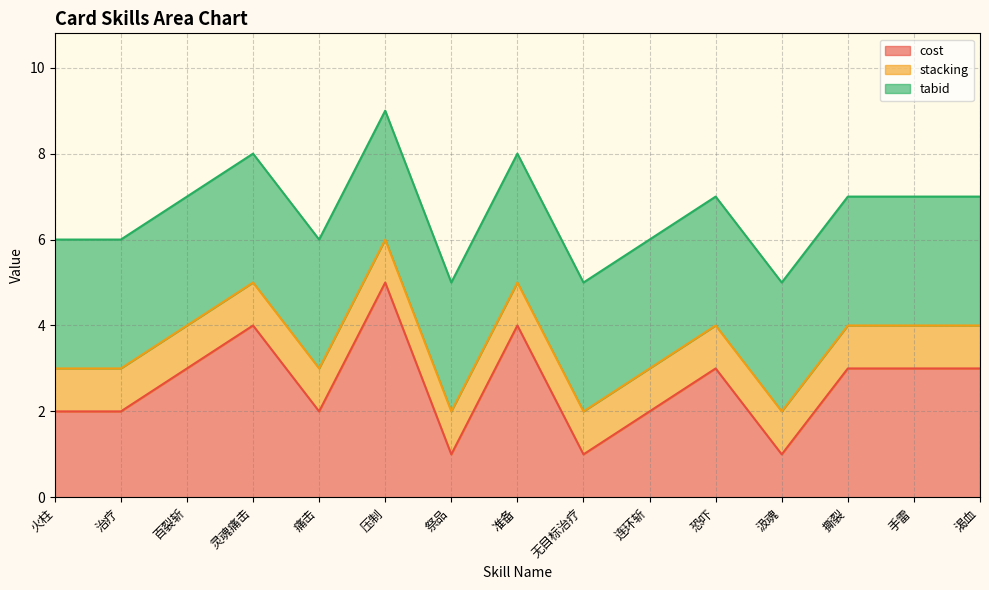

Between 灵魂痛击 and 恐吓, which series saw the biggest shift?

cost